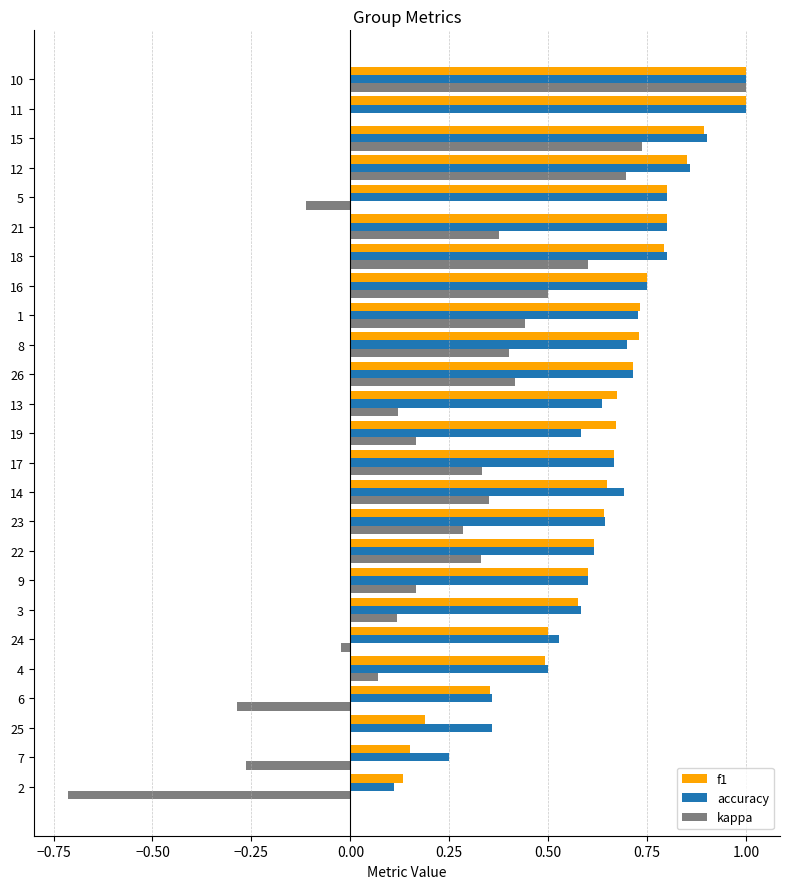

What is the sum of the f1 values at 1 and 16?

1.5